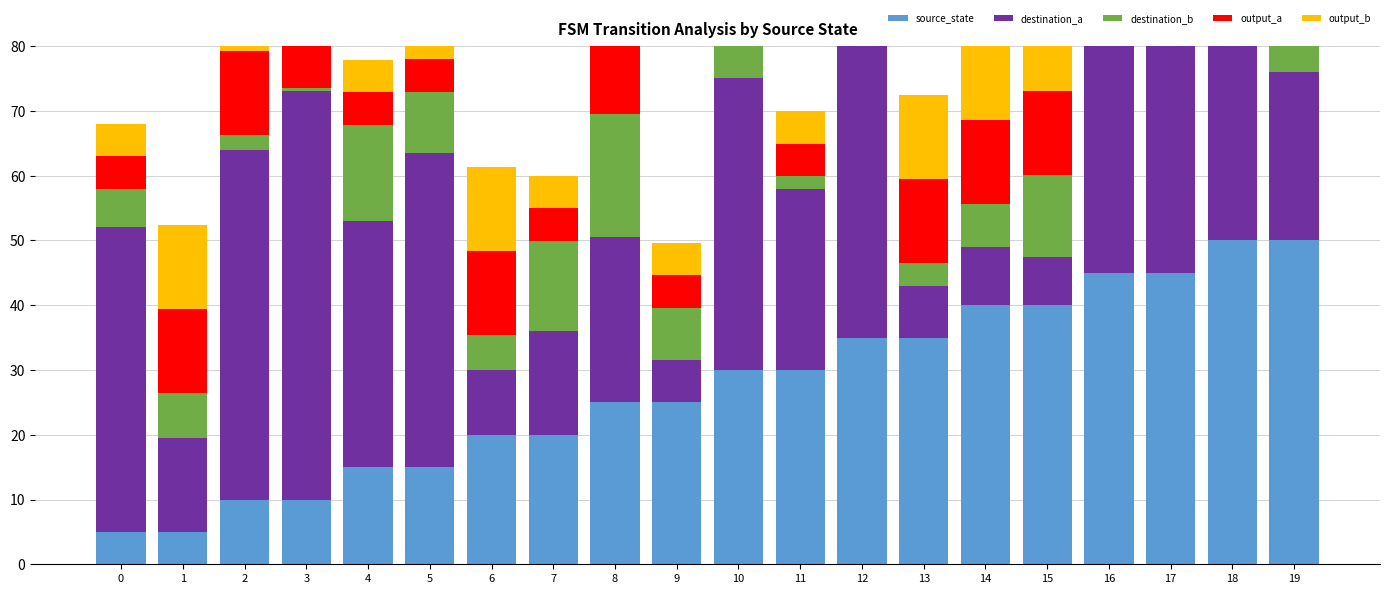

How many bars are there in each group?

5